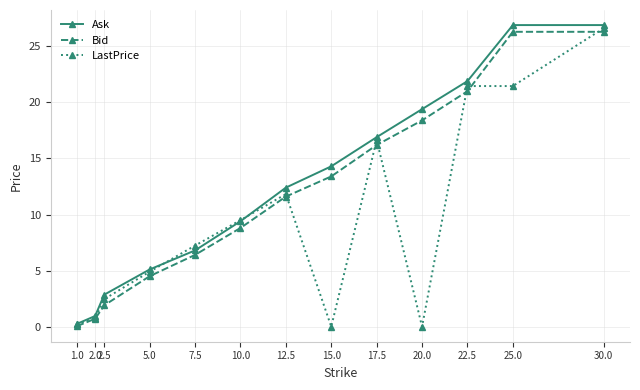

Where does the LastPrice series first go above 7?

7.5